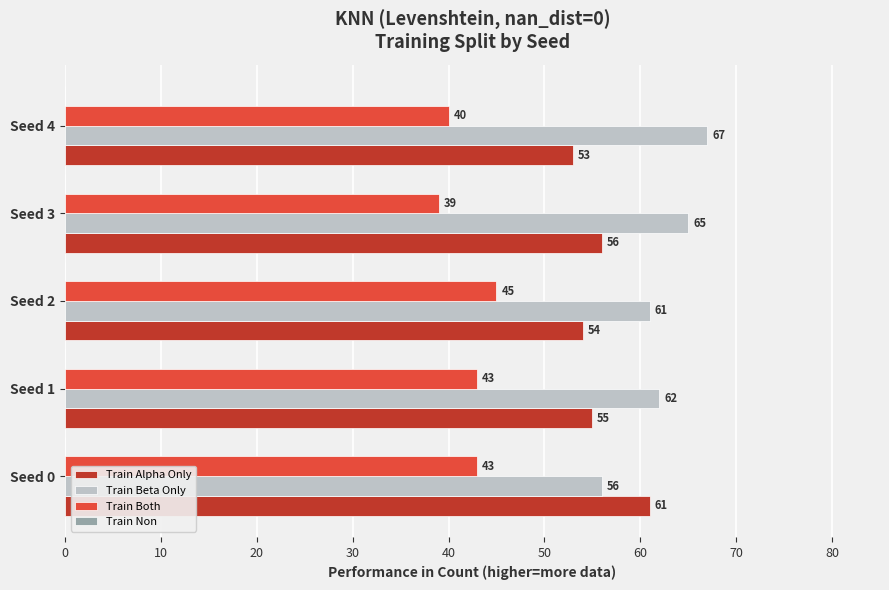

The value of Train Beta Only at Seed 2 is 30. True or false?

False